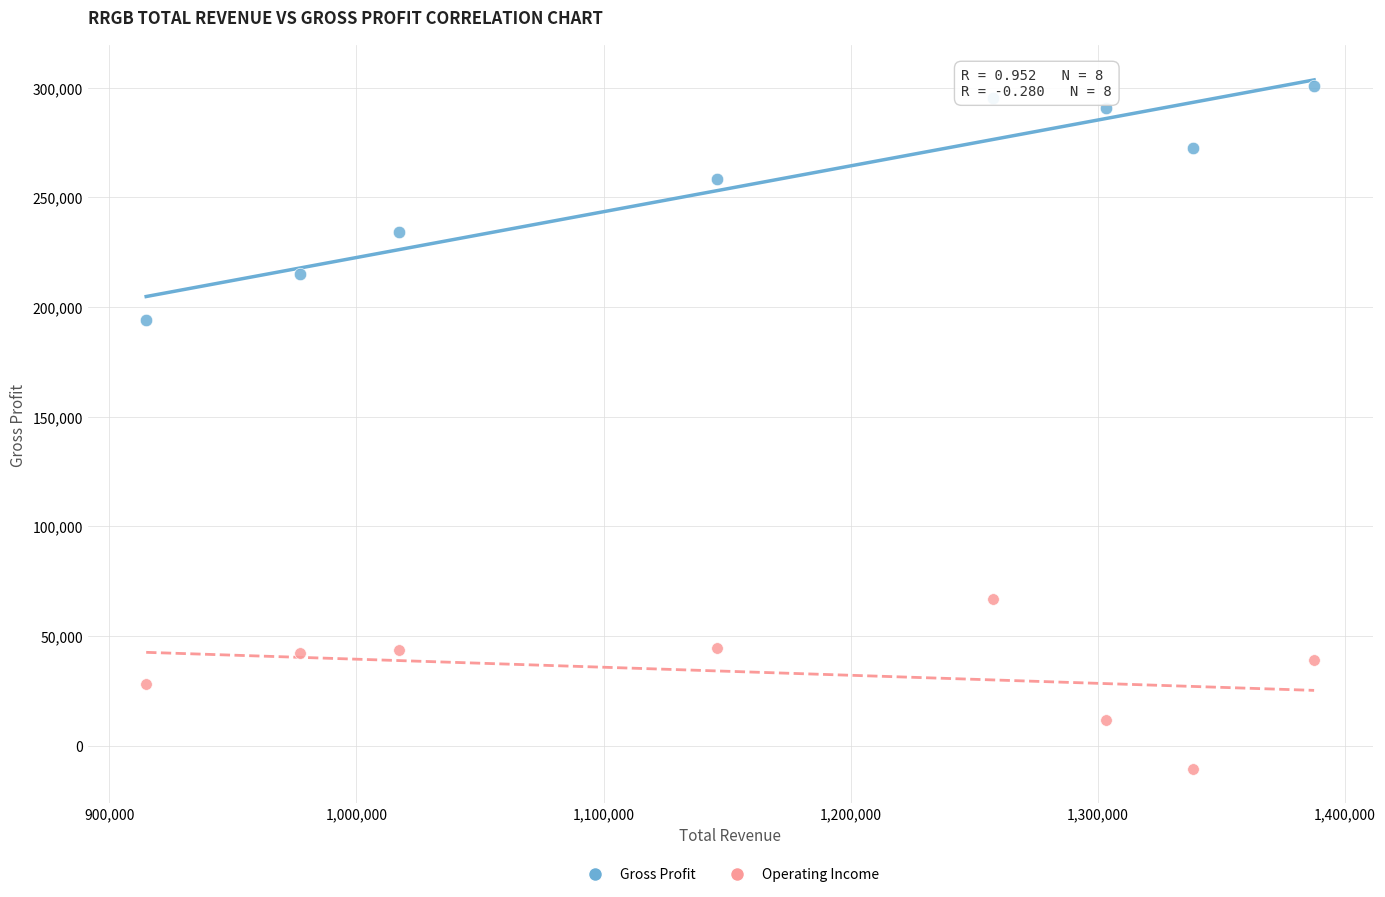

Across all series, what Y value is closest to 145100?

194300